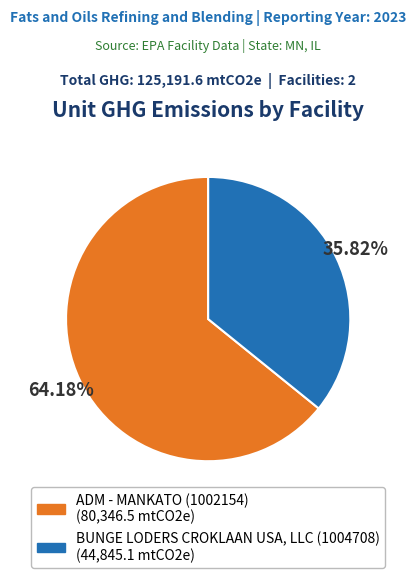

To the nearest percent, what percentage of the pie is ADM - MANKATO (1002154)?

64%